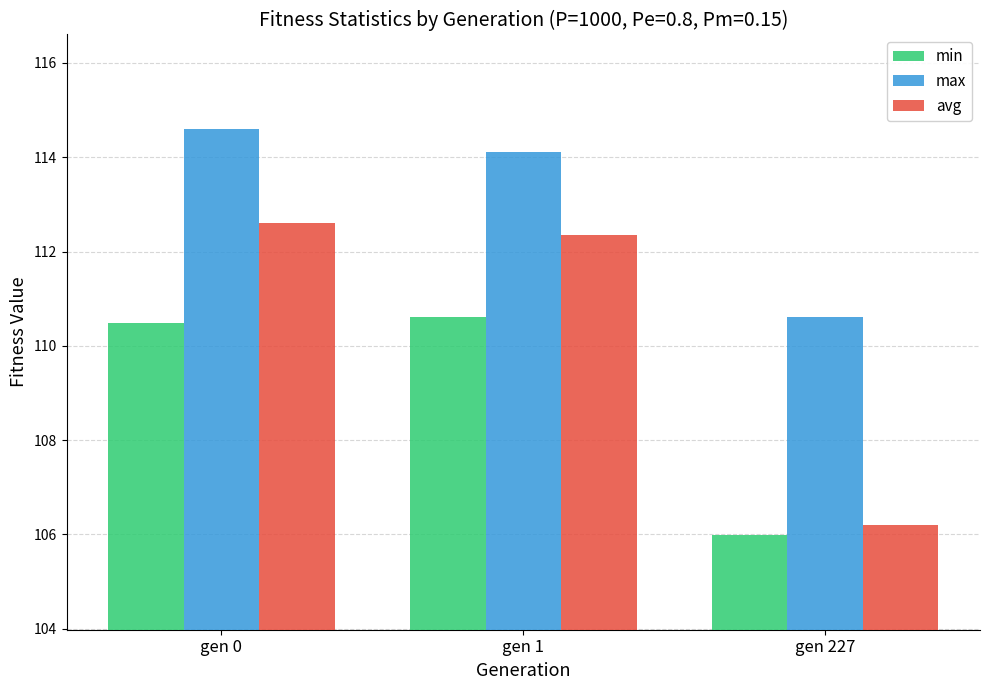

True or false: max has a value of 44.4 at gen 227.

False